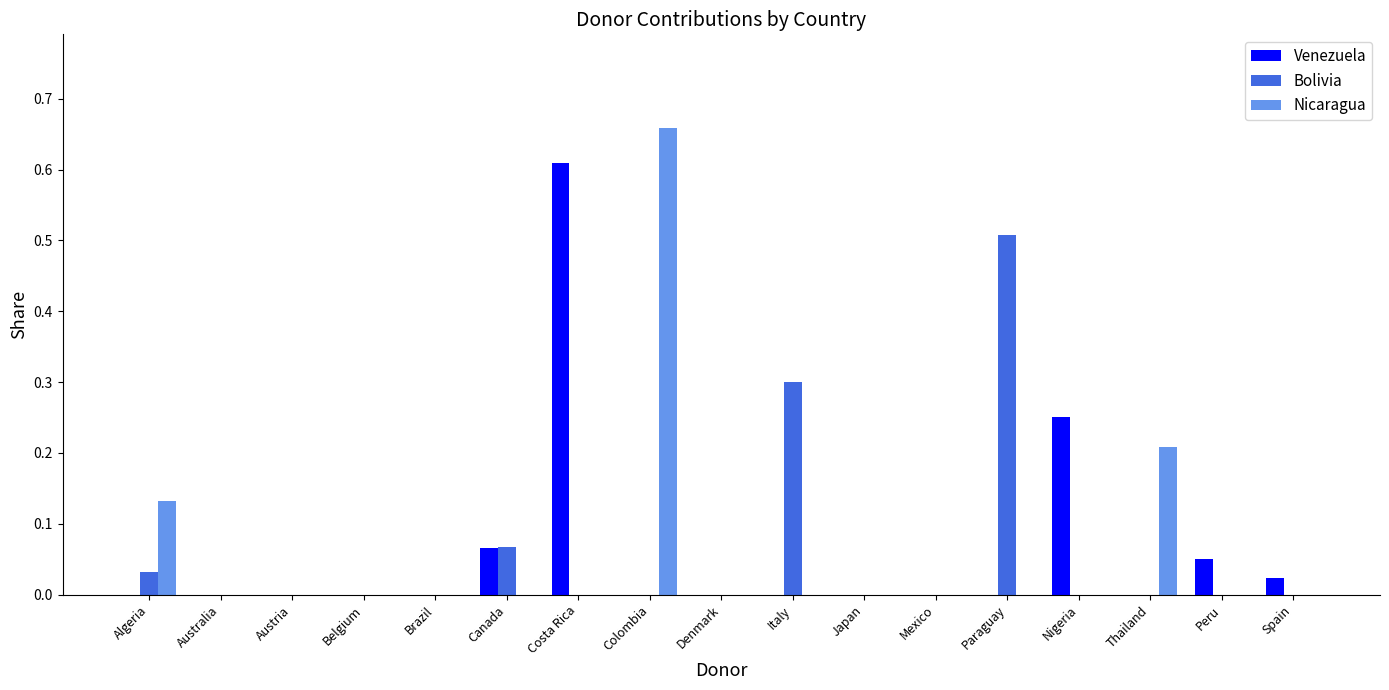

How many distinct data groups are displayed?

3